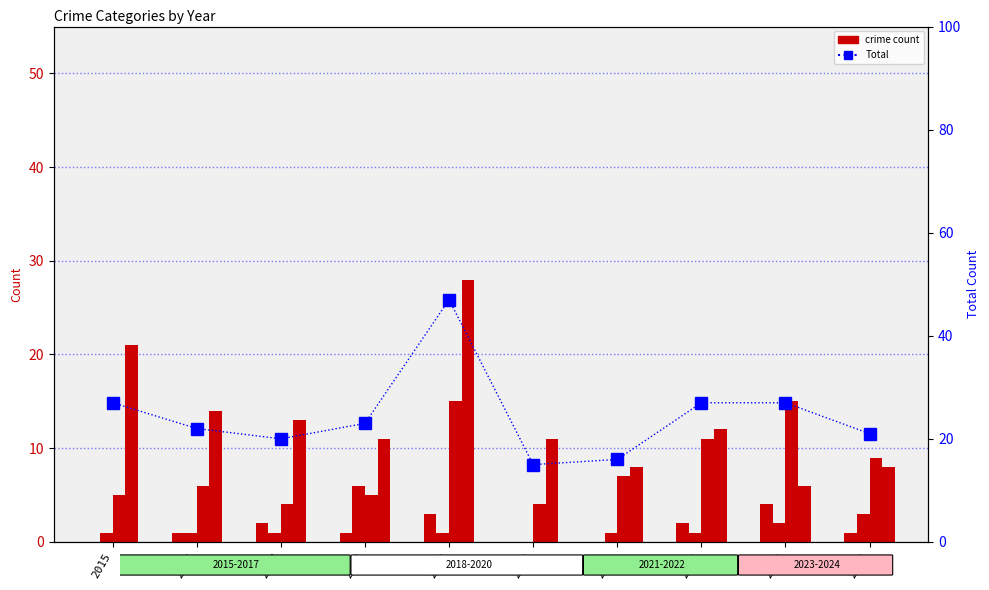

The value of Aggravated Assault at 2015 is 0. True or false?

True